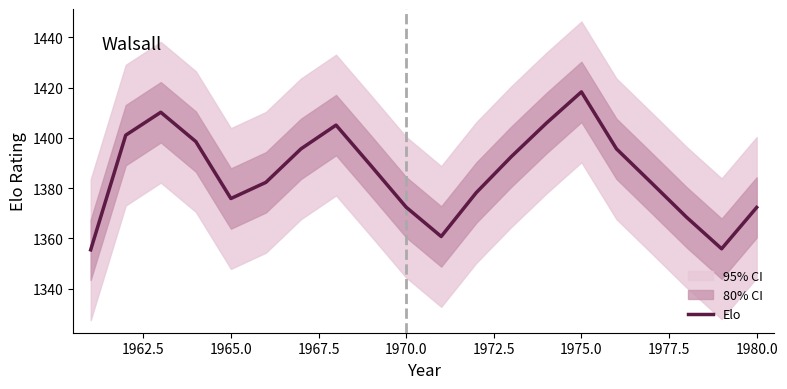

True or false: Elo has a value of 313.1 at 1980.0.

False